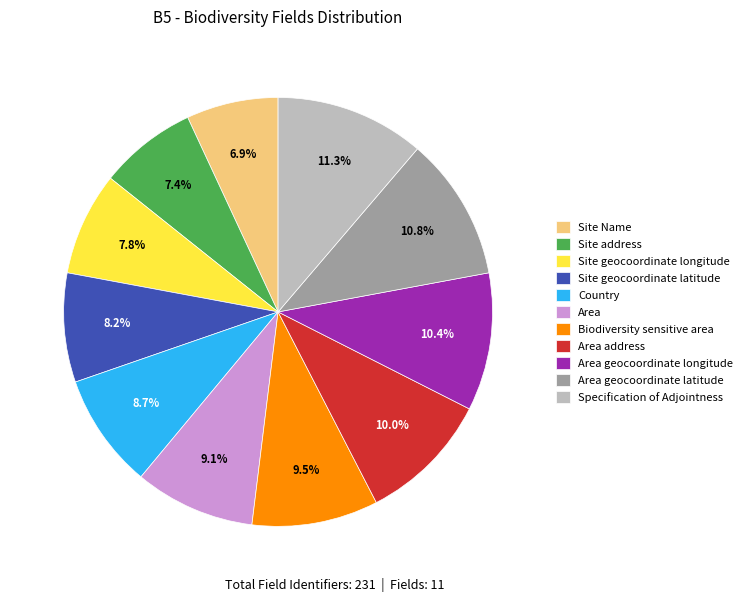

What percentage is NOT represented by Biodiversity sensitive area?

90.5%